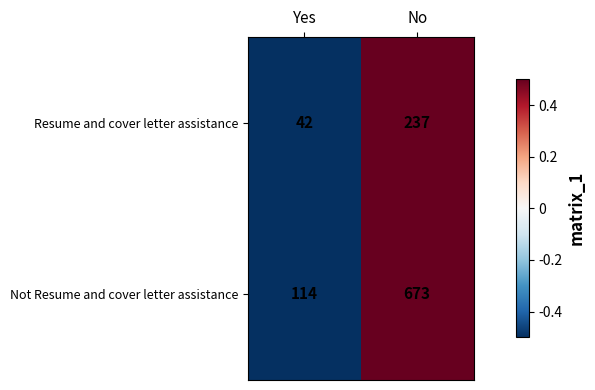

Read the Resume and cover letter assistance value at No, to the nearest 10.

240